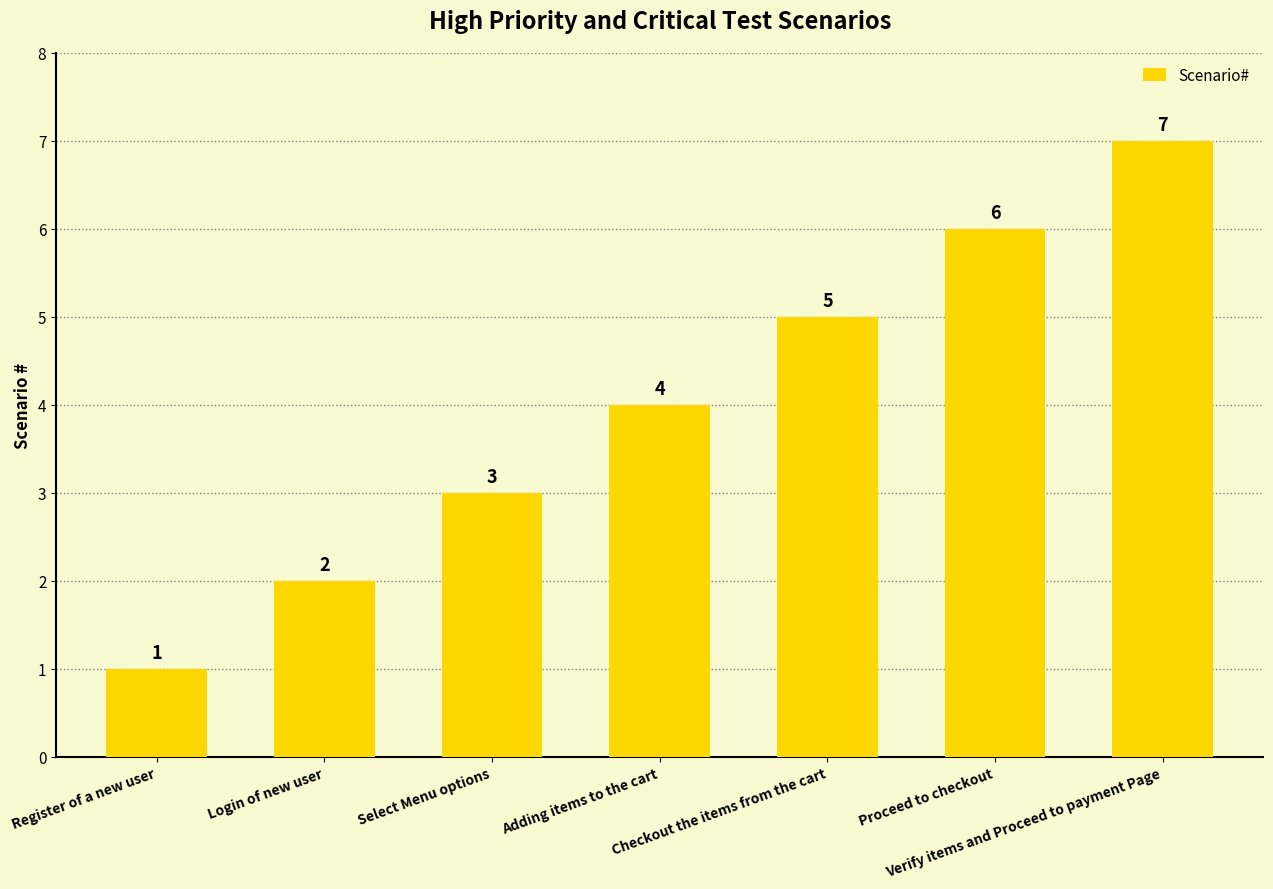

What is the greatest value displayed?

7